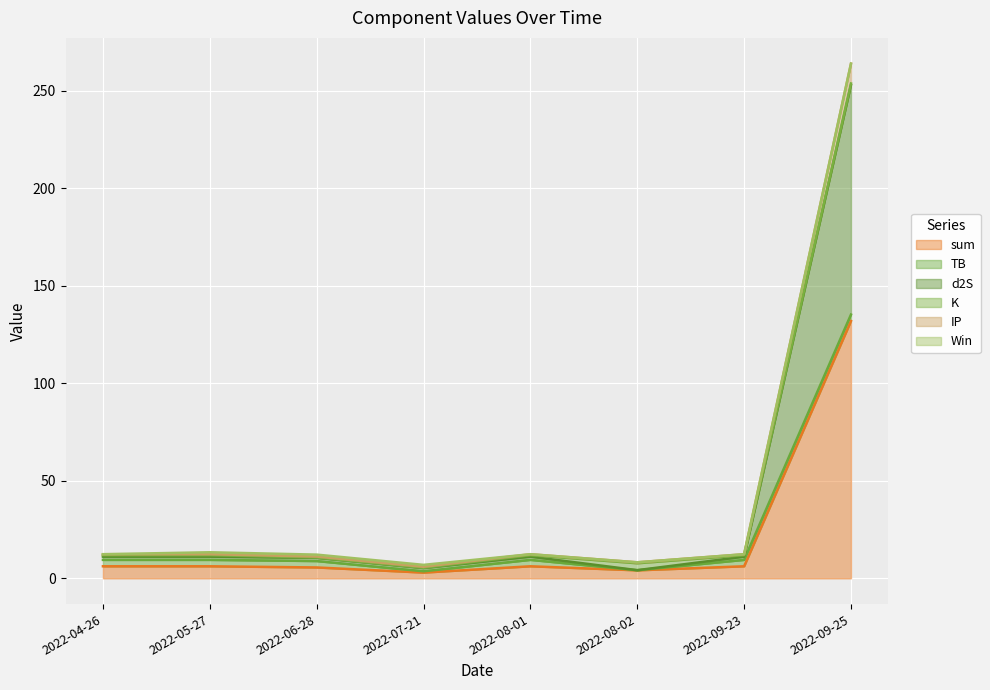

At which label does IP reach its minimum?

2022-07-21